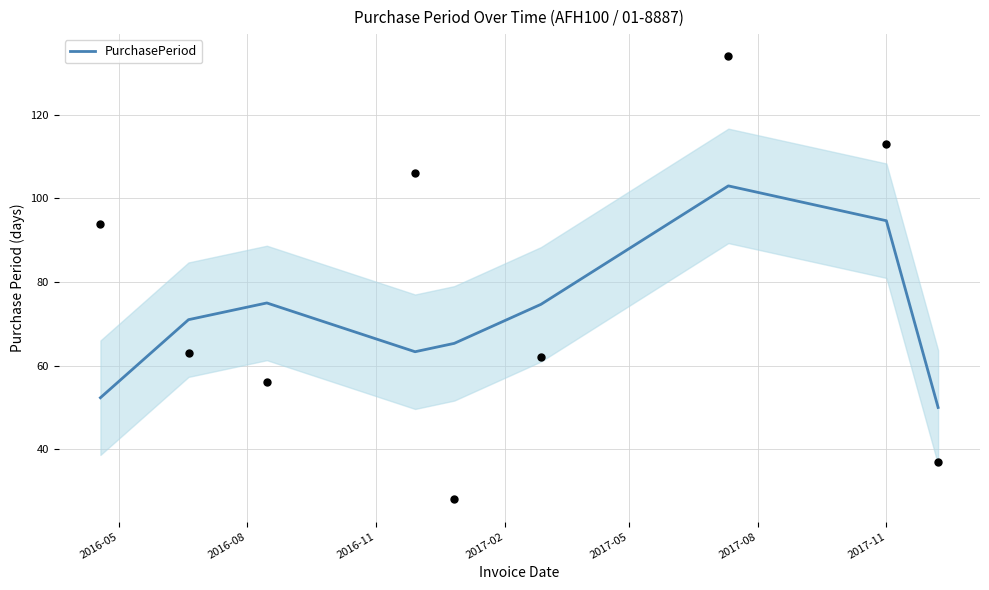

Which has a higher value, 2017-02 or 2017-08?

2017-08